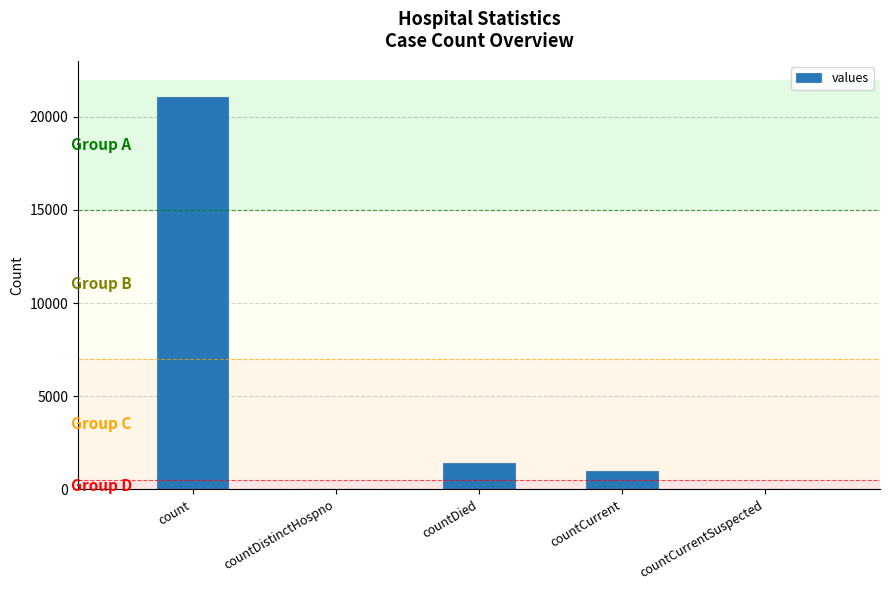

What is the difference between the values at countDistinctHospno and count?

21050